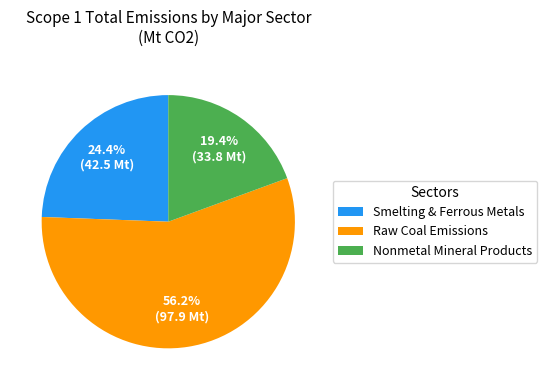

What is the majority slice?

Raw Coal Emissions